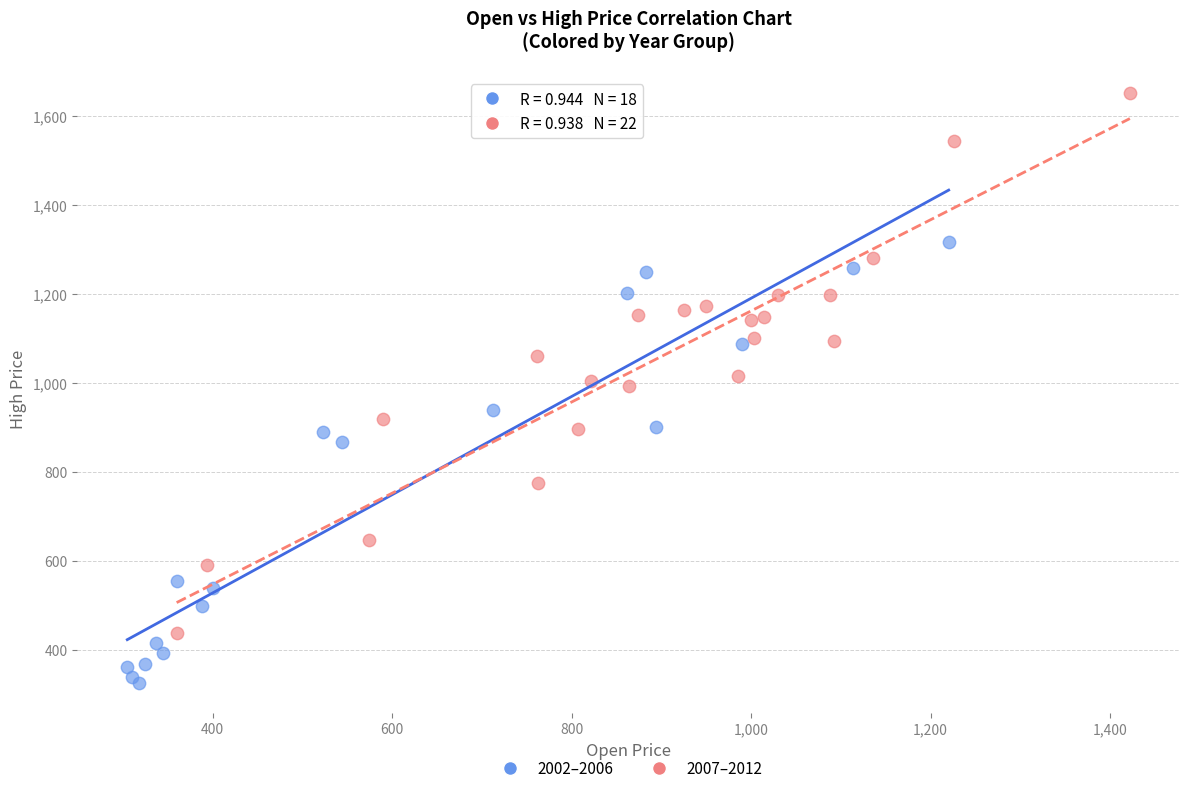

Which series has the widest spread of Y values?

2007–2012